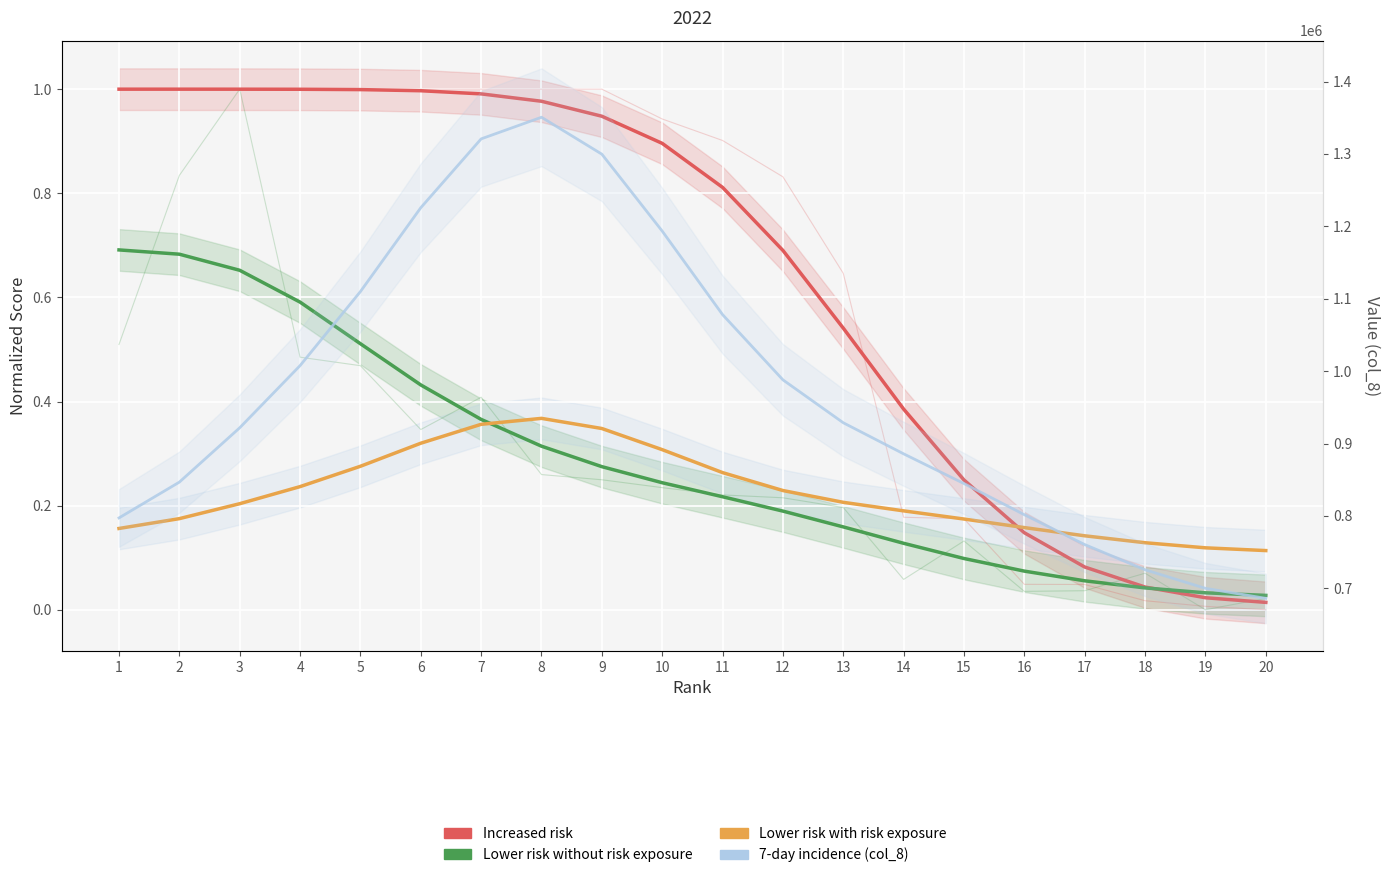

Reading right to left, list all the values displayed in this chart.

Increased risk: 0.0	0.0	0.0	0.1	0.1	0.2	0.4	0.5	0.7	0.8	0.9	0.9	1.0	1.0	1.0	1.0	1.0	1.0	1.0	1.0
Lower risk without risk exposure: 0.0	0.0	0.0	0.1	0.1	0.1	0.1	0.2	0.2	0.2	0.2	0.3	0.3	0.4	0.4	0.5	0.6	0.7	0.7	0.7
Lower risk with risk exposure: 0.1	0.1	0.1	0.1	0.2	0.2	0.2	0.2	0.2	0.3	0.3	0.3	0.4	0.4	0.3	0.3	0.2	0.2	0.2	0.2
7-day incidence (col_8): 686145.2	700000.1	725595.7	760449.8	801664.7	844700.6	885744.3	928676.4	987935.2	1078029.6	1193401.8	1299641.4	1350638.8	1320749.6	1225680.3	1109876.9	1007596.0	921731.0	846675.9	797244.5